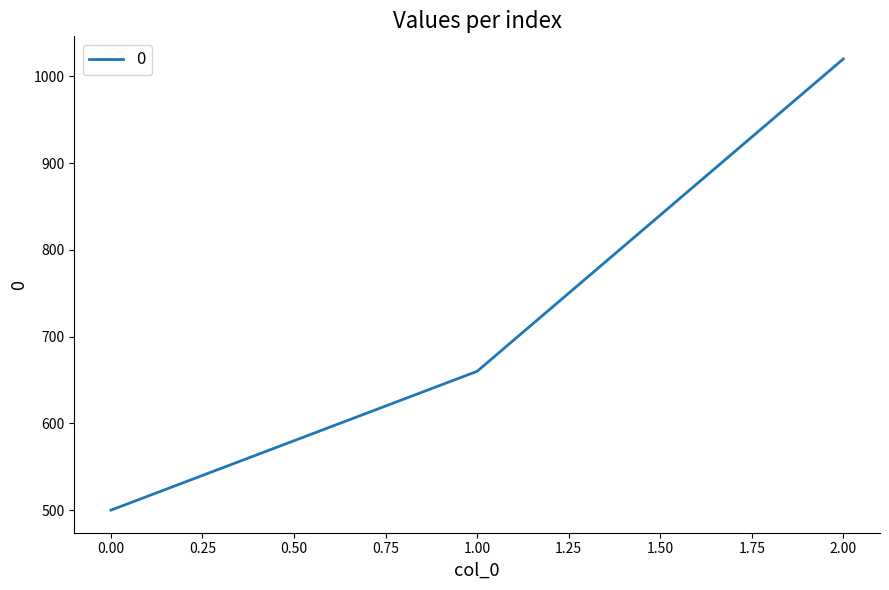

At which category does the chart reach its peak across all series?

2.00